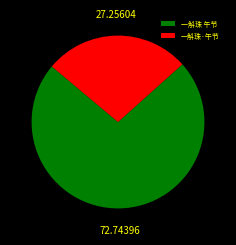

Combined, do 一斛珠·午节 and 一斛珠 午节 account for over 50%?

Yes